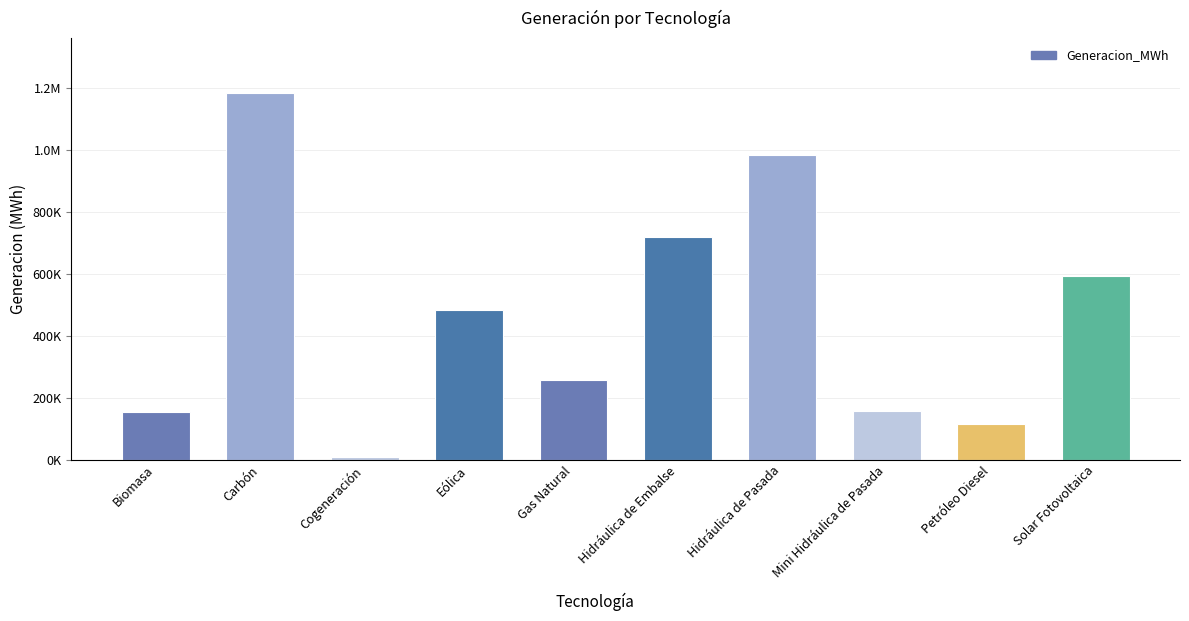

Reading left to right, transcribe all the data shown in this chart.

Biomasa=154915.2	Carbón=1183435.0	Cogeneración=8688.7	Eólica=484928.3	Gas Natural=256410.5	Hidráulica de Embalse=720021.6	Hidráulica de Pasada=984980.0	Mini Hidráulica de Pasada=158727.4	Petróleo Diesel=114737.7	Solar Fotovoltaica=593187.6